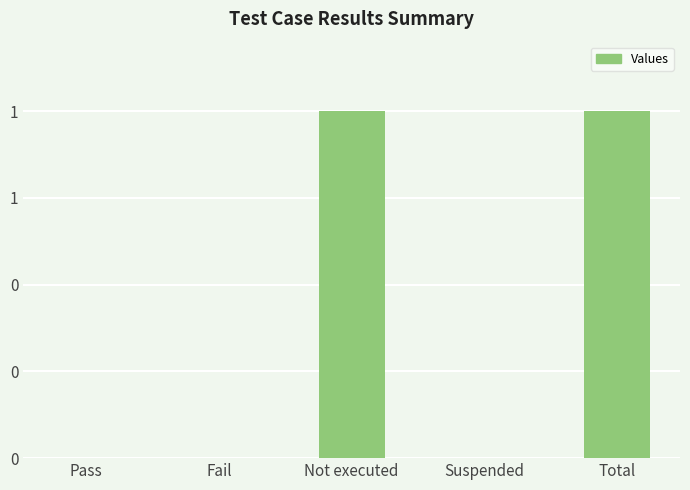

What is the difference between the second highest and second lowest values?

1